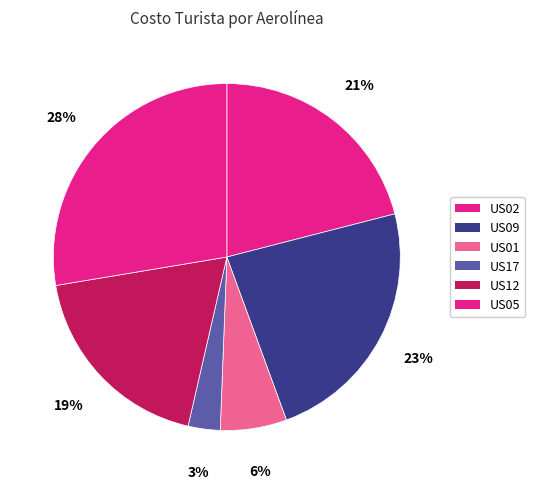

How many slices are in this pie chart?

6